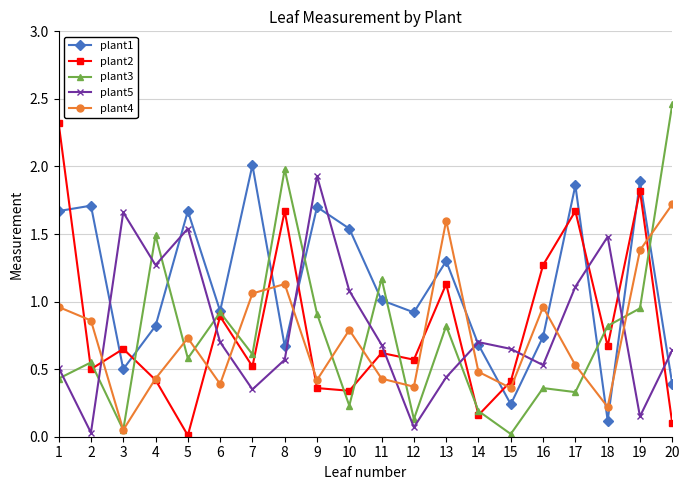

What is the sum of all plant3 values?

15.0